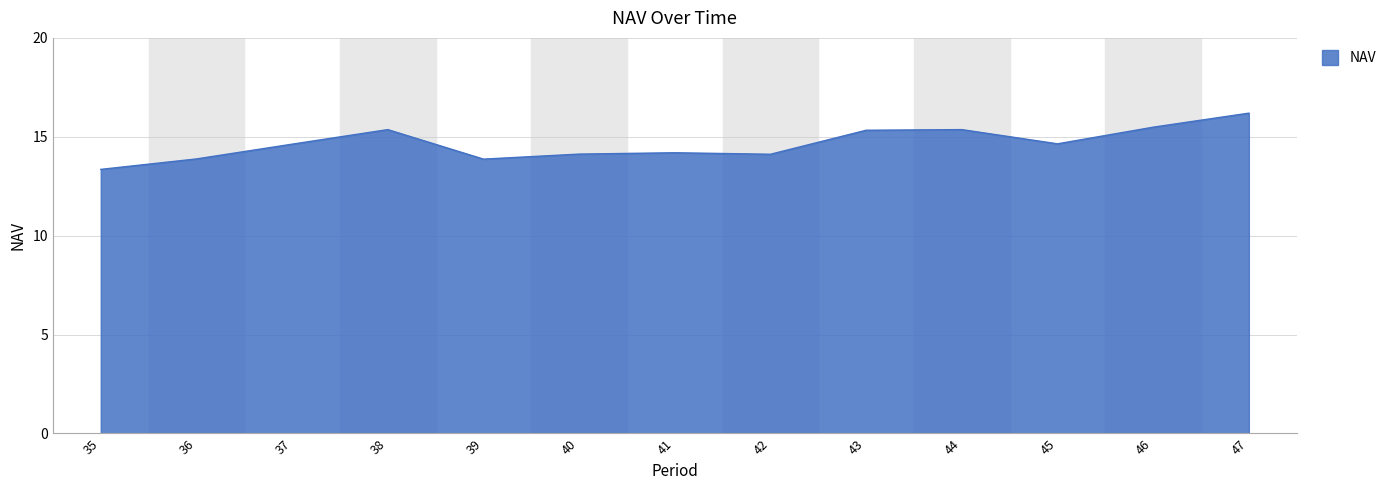

What is the change in value from 35 to 42?

+0.8